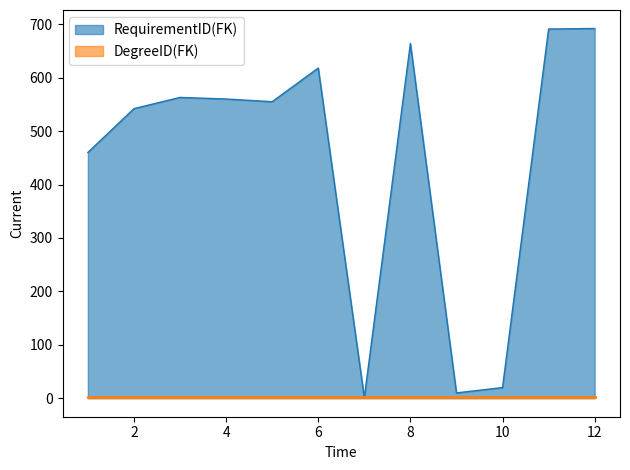

How many interior local peaks (higher than both neighbors) does the data have?

3